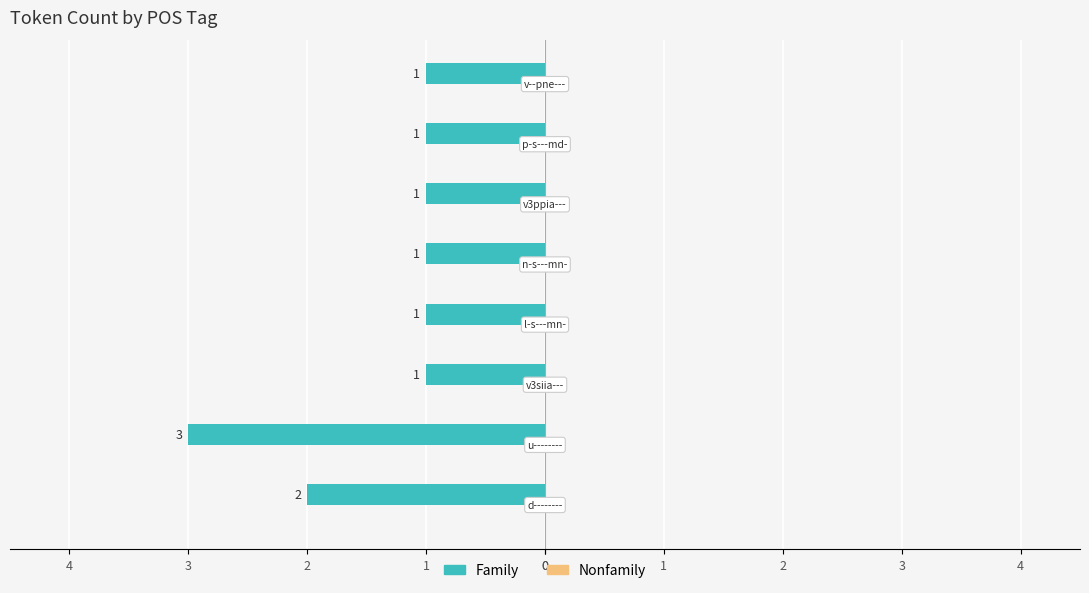

Are the bars horizontal?

Yes